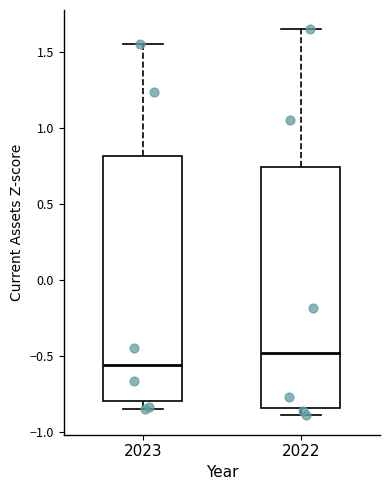

Reading left to right, transcribe this box plot: for each box, give where its median line is, the range the box spans, and where its two whiskers end, as read against the y-axis. The values are not printed on the chart, so give them approximately, as read against the axis.

2023: median -0.55, box -0.80 to 0.80, whiskers -0.85 to 1.55
2022: median -0.50, box -0.85 to 0.75, whiskers -0.90 to 1.65